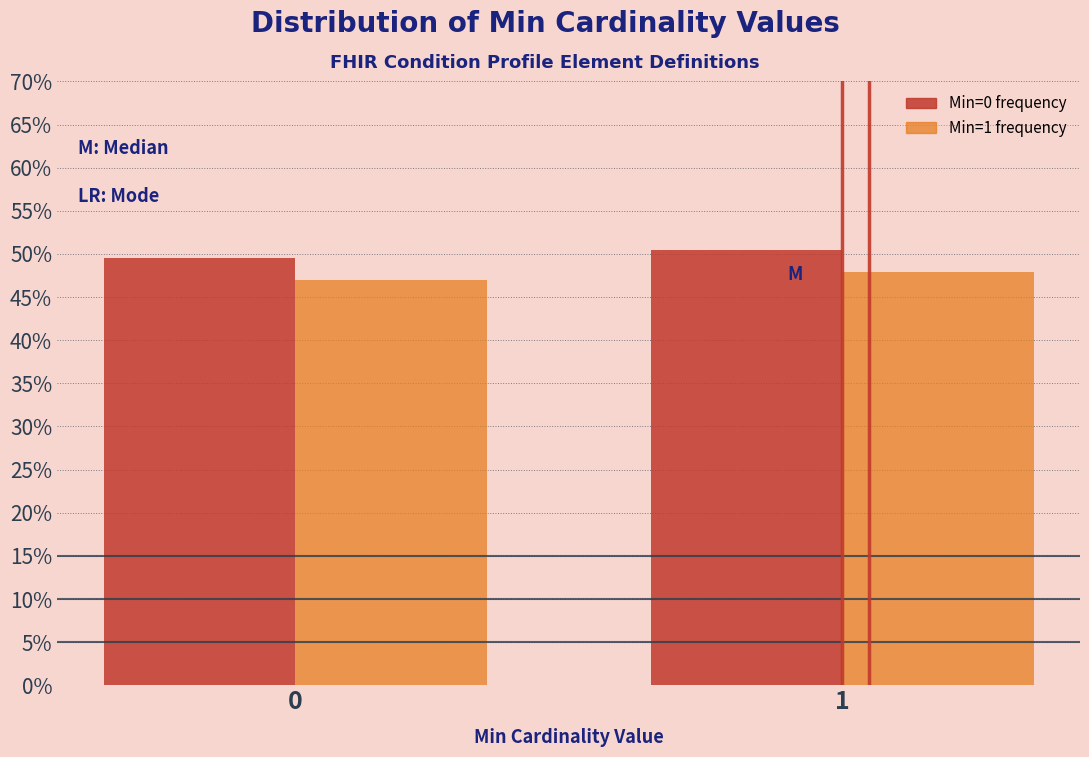

Reading left to right, transcribe all the data shown in this chart.

Min=0 frequency: 0=49.5	1=50.5
Min=1 frequency: 0=47.0	1=48.0